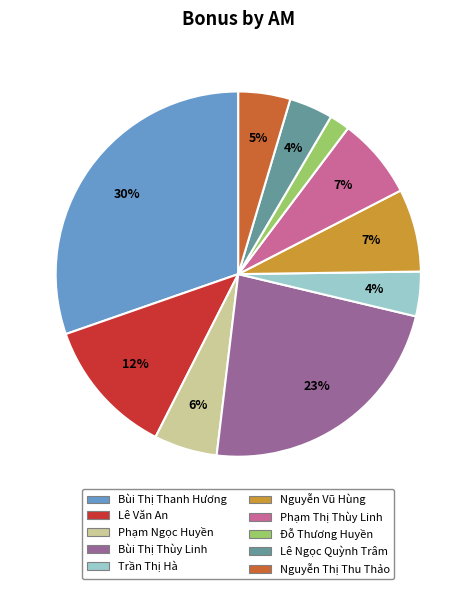

What is the largest slice in the pie chart?

Bùi Thị Thanh Hương